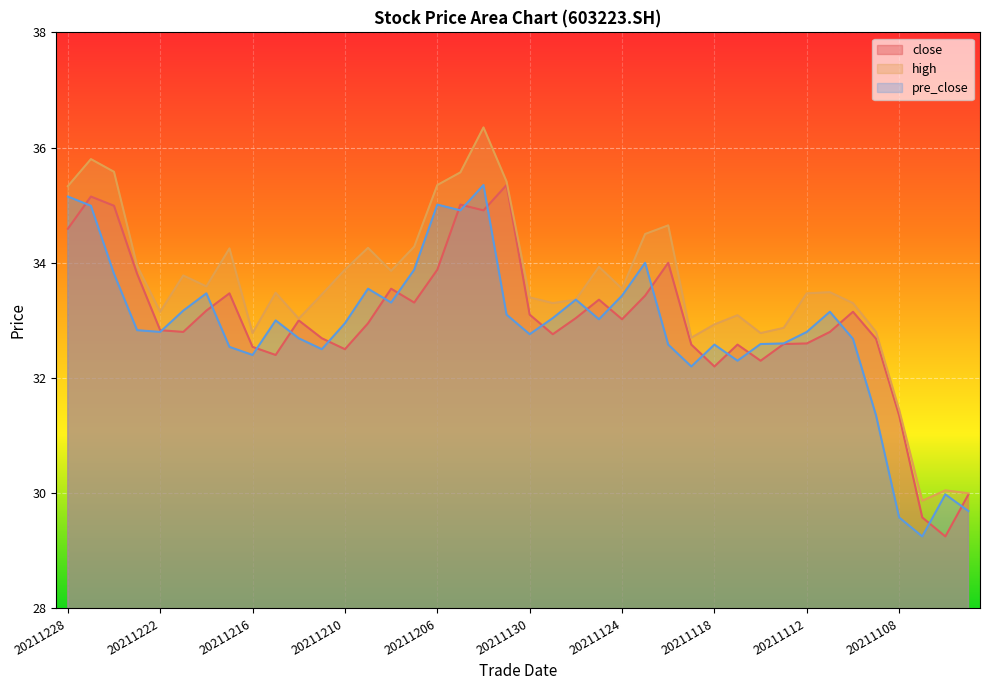

What is the difference between the second highest and second lowest values in the pre_close series?

5.6